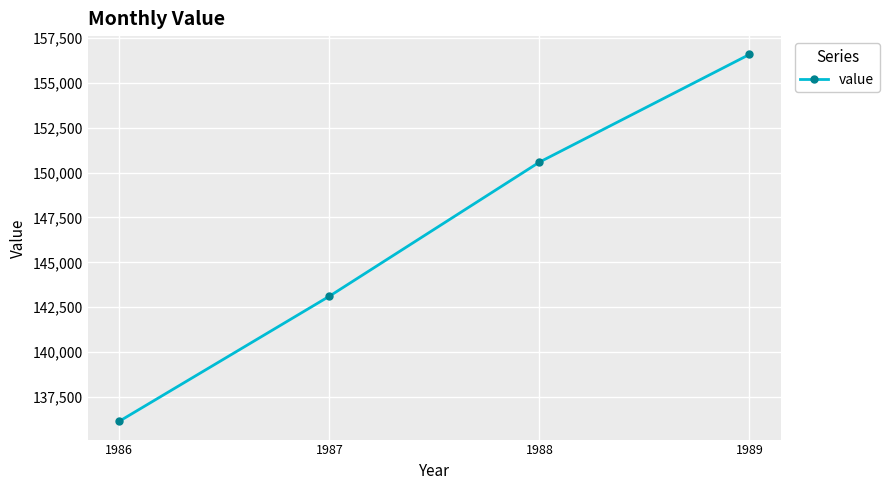

Rank the categories by value from lowest to highest.

1986, 1987, 1988, 1989